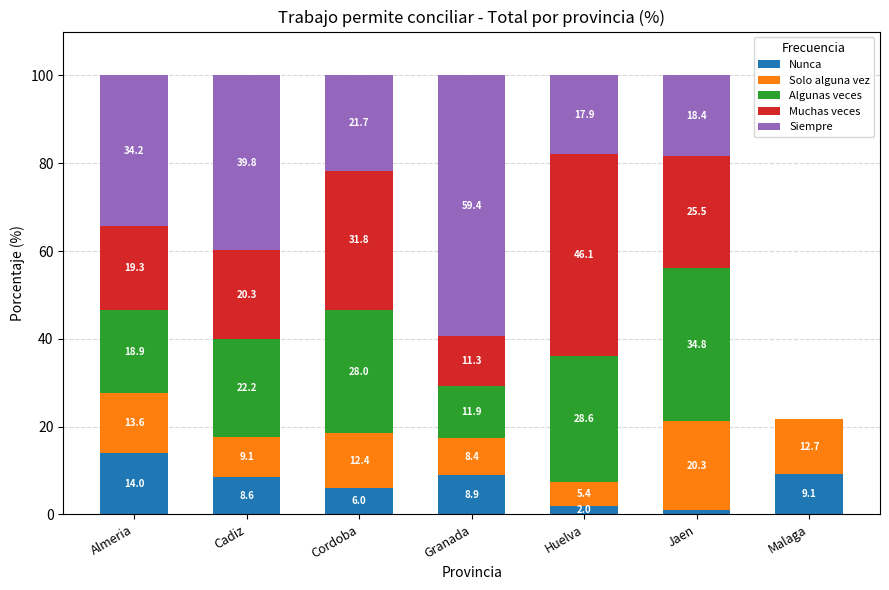

Which category has the highest value in the Nunca series?

Almeria